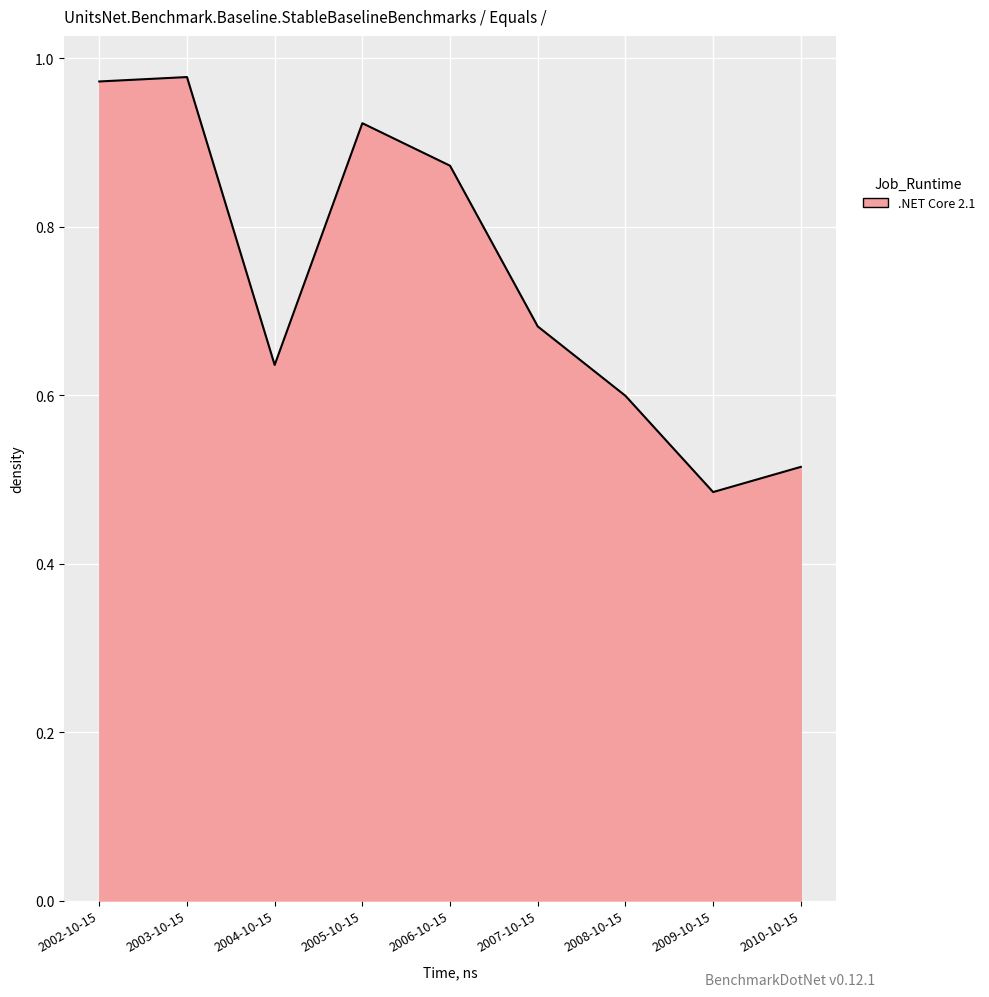

Which label corresponds to the smallest value in the chart?

2009-10-15